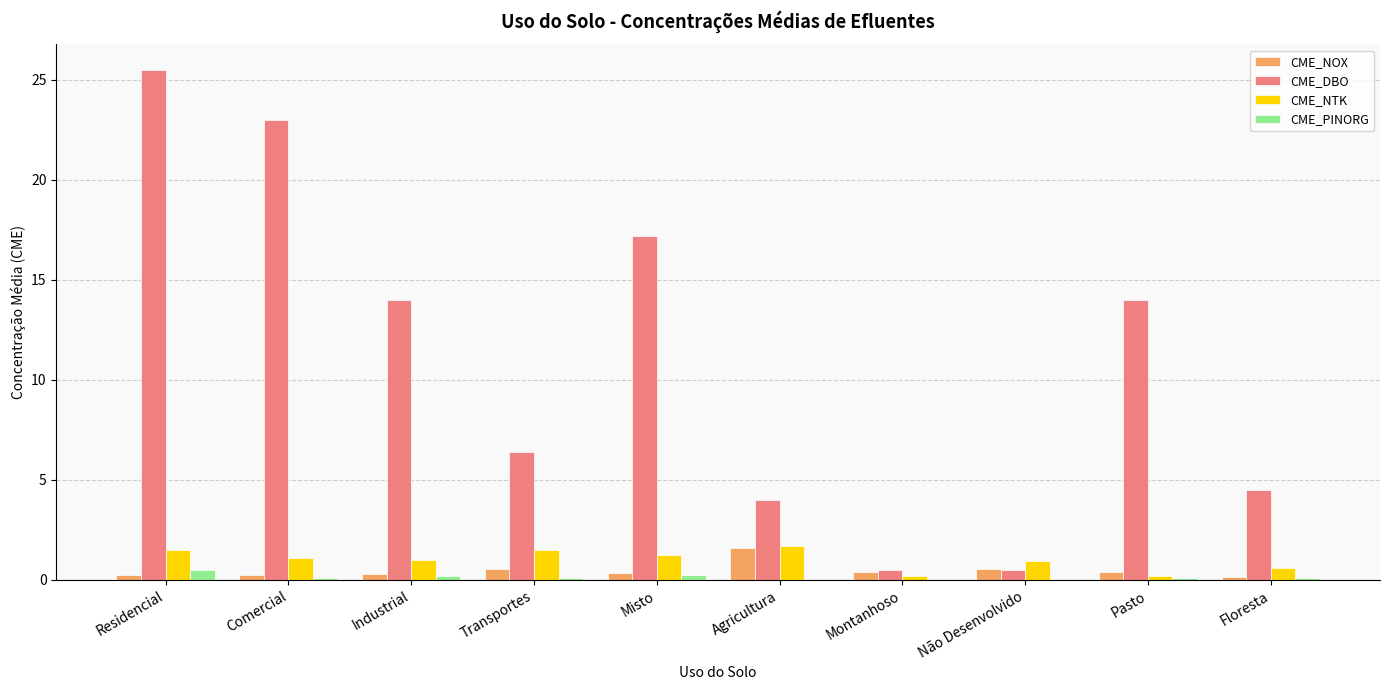

Between Transportes and Montanhoso, which series saw the biggest shift?

CME_DBO